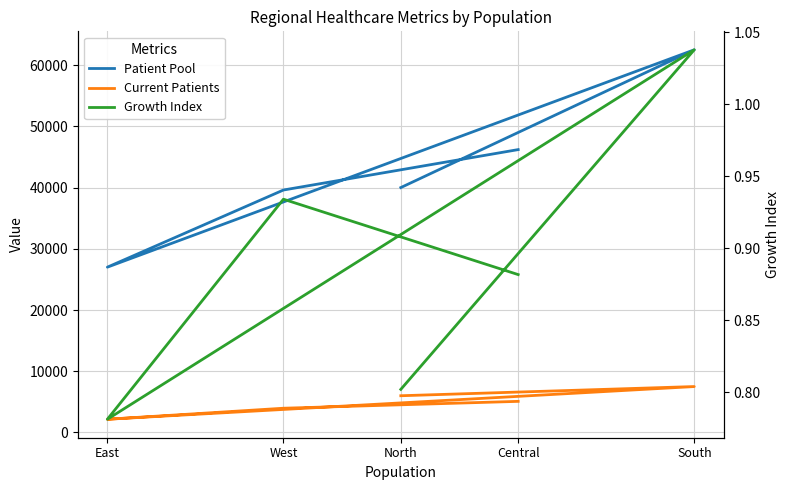

What is the label of the 1st point from the left?

North